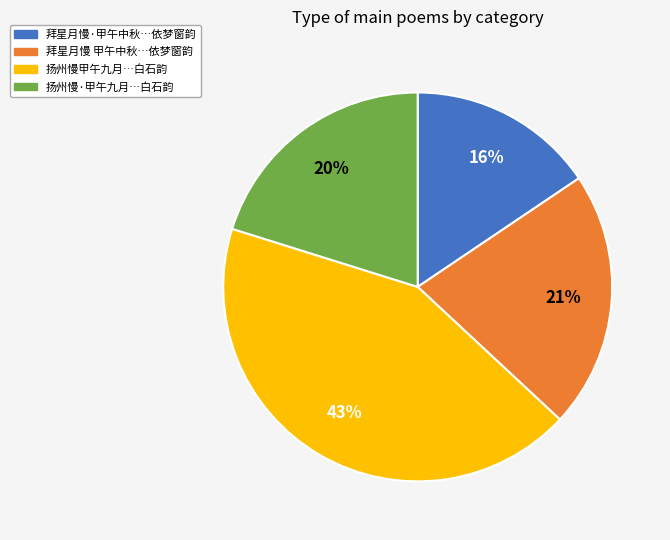

Does any single category account for the majority?

No